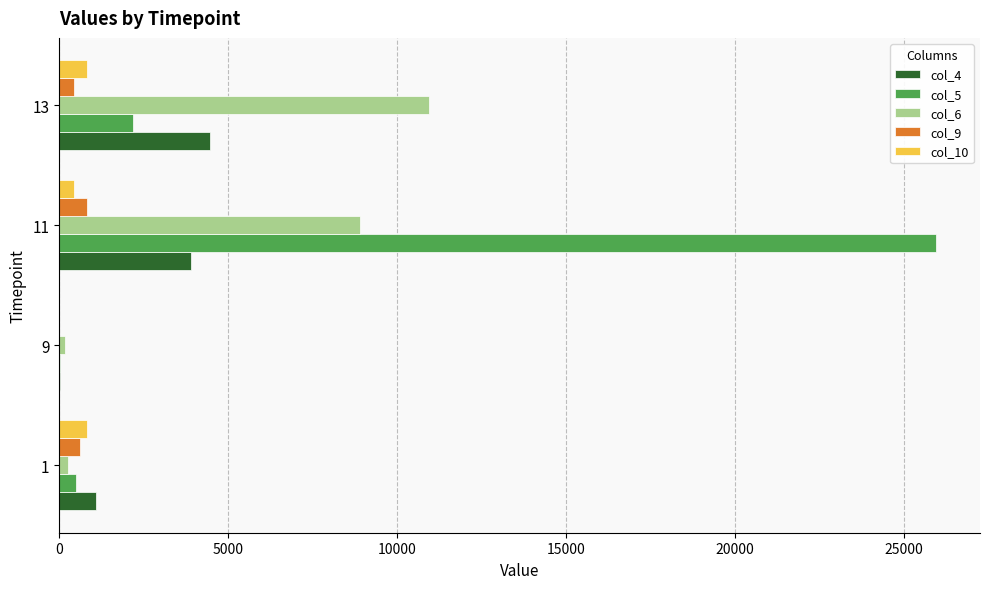

Is the value of col_6 at 11 greater than the value of col_5 at 9?

Yes